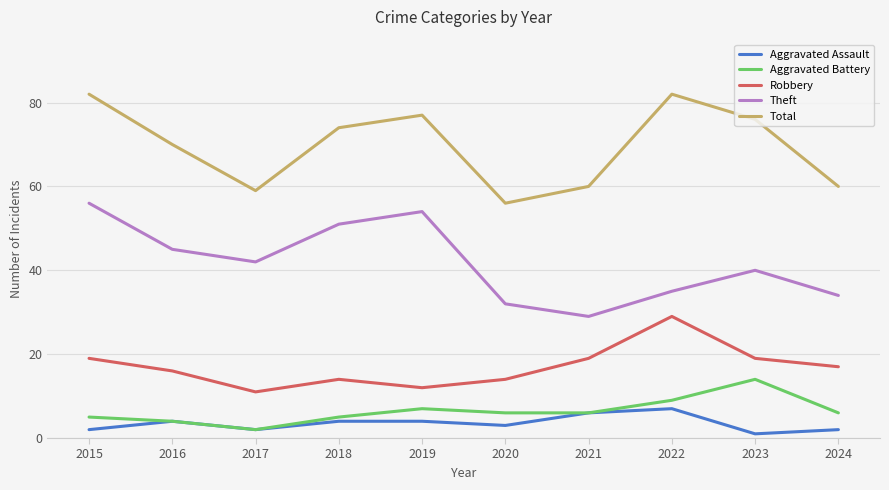

Reading left to right, list all the values displayed in this chart.

Aggravated Assault: 2015=2	2016=4	2017=2	2018=4	2019=4	2020=3	2021=6	2022=7	2023=1	2024=2
Aggravated Battery: 2015=5	2016=4	2017=2	2018=5	2019=7	2020=6	2021=6	2022=9	2023=14	2024=6
Robbery: 2015=19	2016=16	2017=11	2018=14	2019=12	2020=14	2021=19	2022=29	2023=19	2024=17
Theft: 2015=56	2016=45	2017=42	2018=51	2019=54	2020=32	2021=29	2022=35	2023=40	2024=34
Total: 2015=82	2016=70	2017=59	2018=74	2019=77	2020=56	2021=60	2022=82	2023=76	2024=60